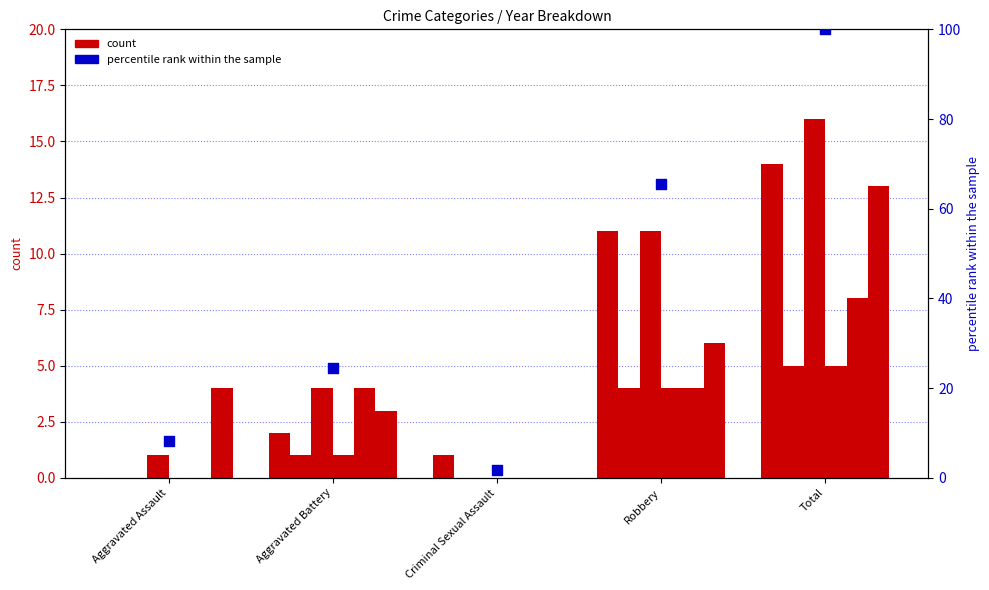

What is the ratio of the value at Robbery to the value at Aggravated Battery?

2.7